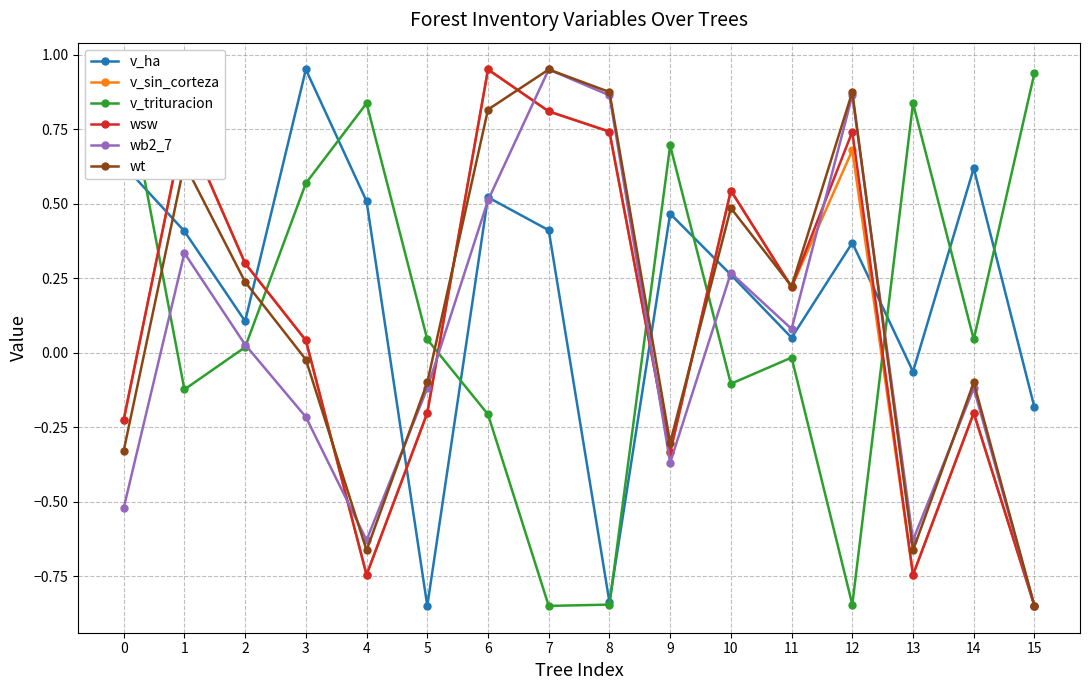

Which series has the largest range (max minus min)?

v_ha